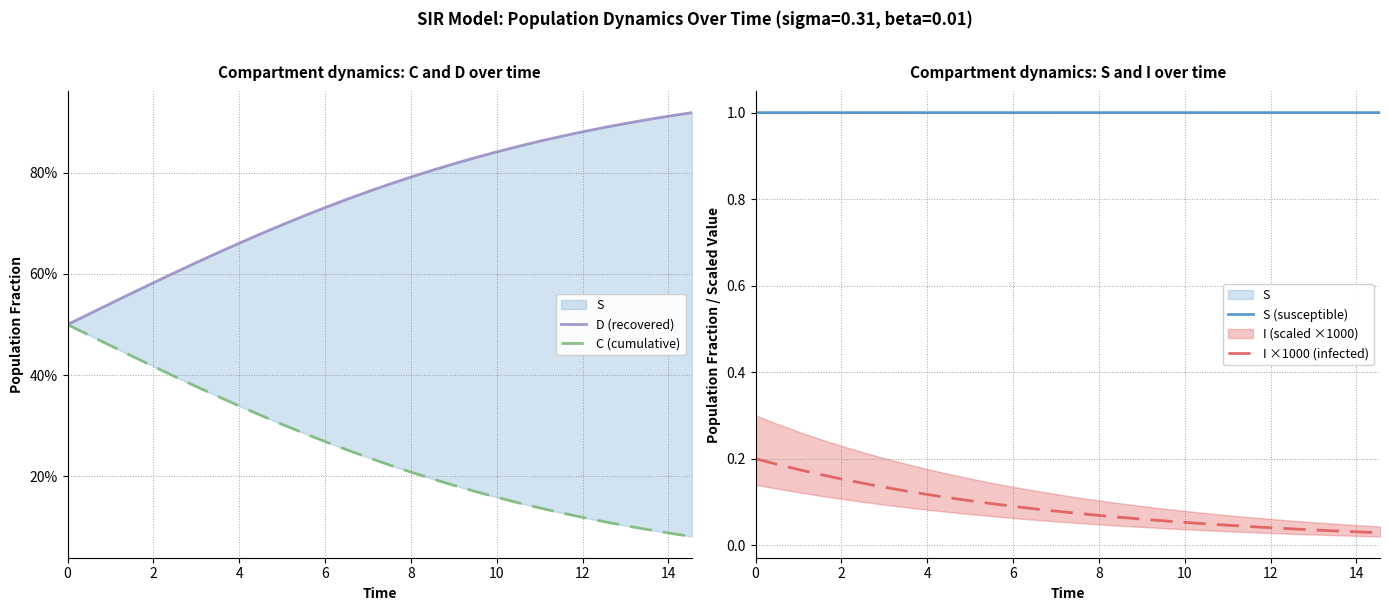

Does the chart have visible grid lines?

Yes